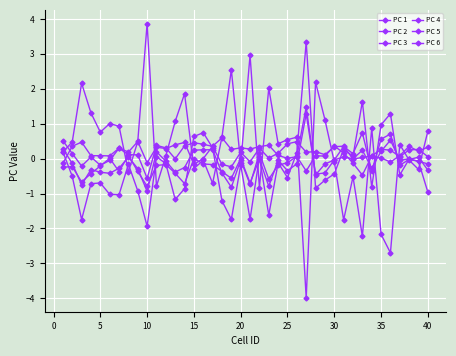

How many categories are shown in the chart?

40